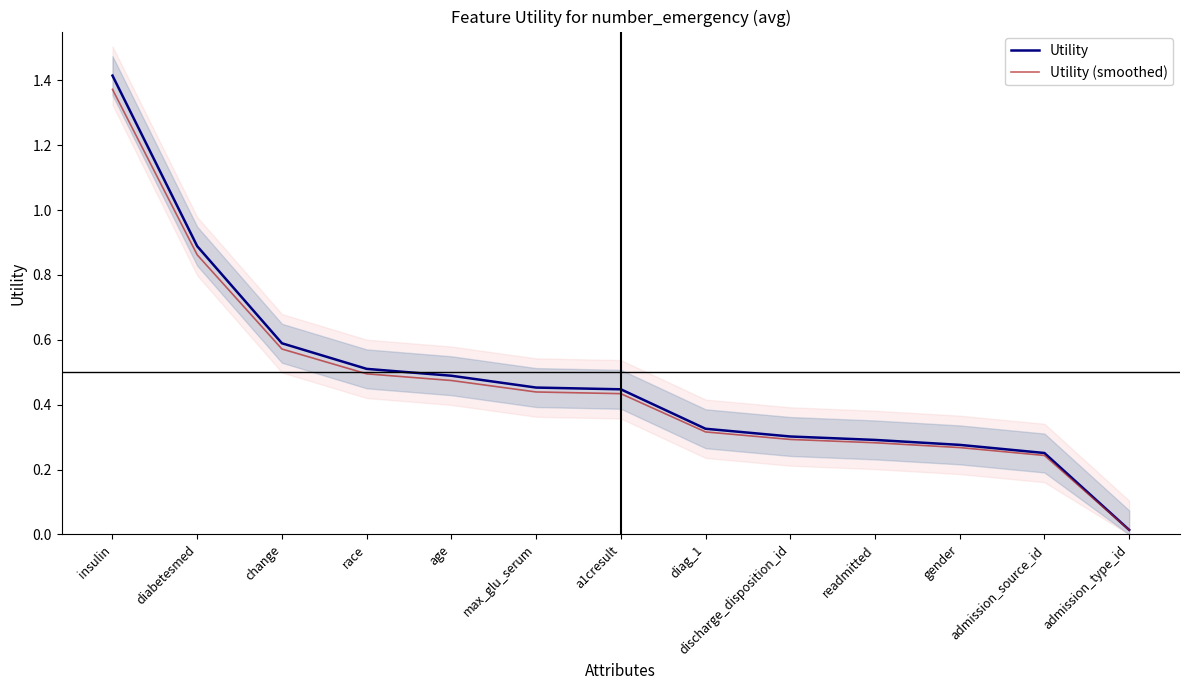

What is the label of the 6th point from the left?

max_glu_serum